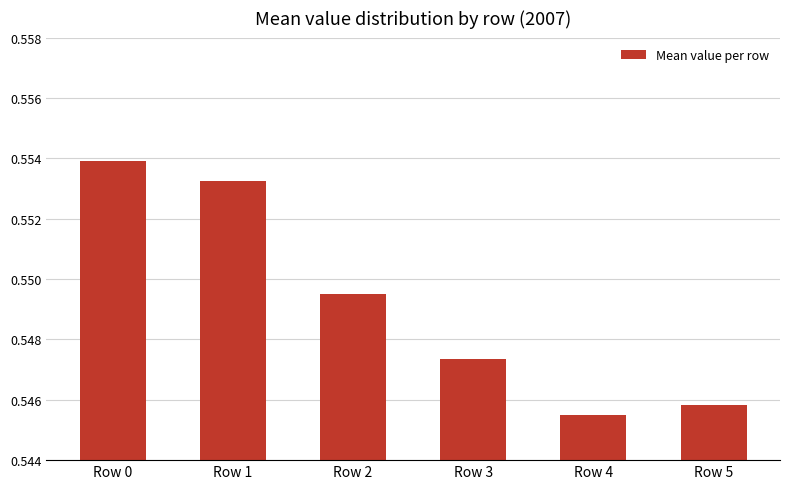

List the labels in order of value, largest first.

Row 0, Row 1, Row 2, Row 3, Row 5, Row 4